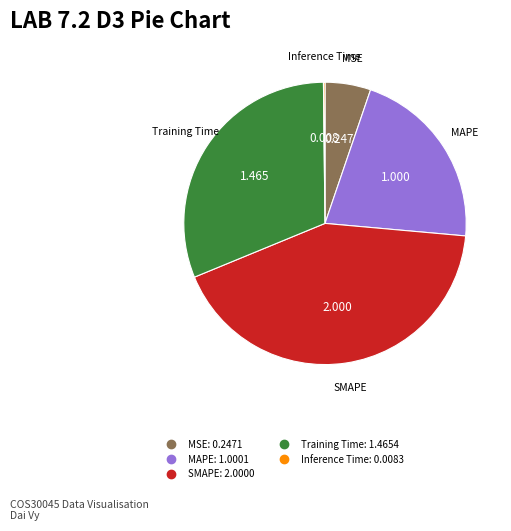

Does any single category account for the majority?

No